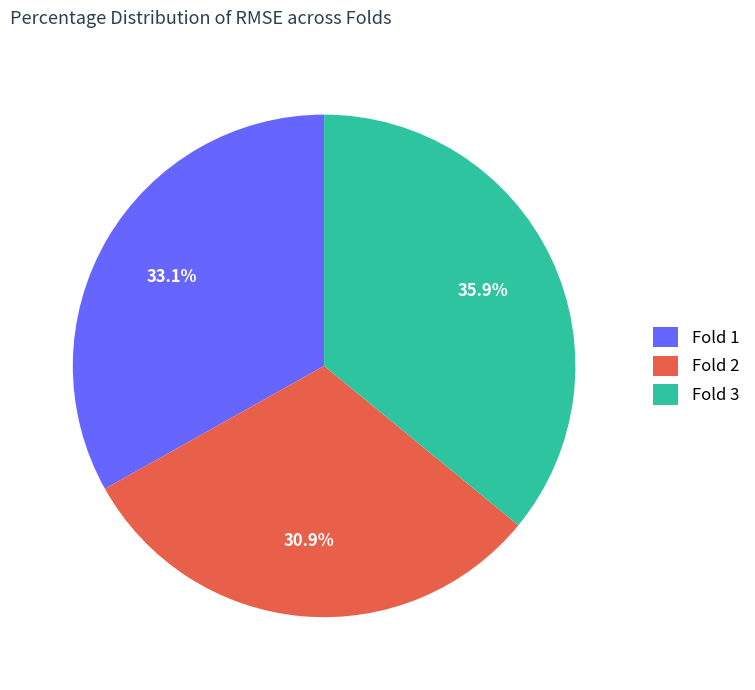

Which slice is the largest?

Fold 3